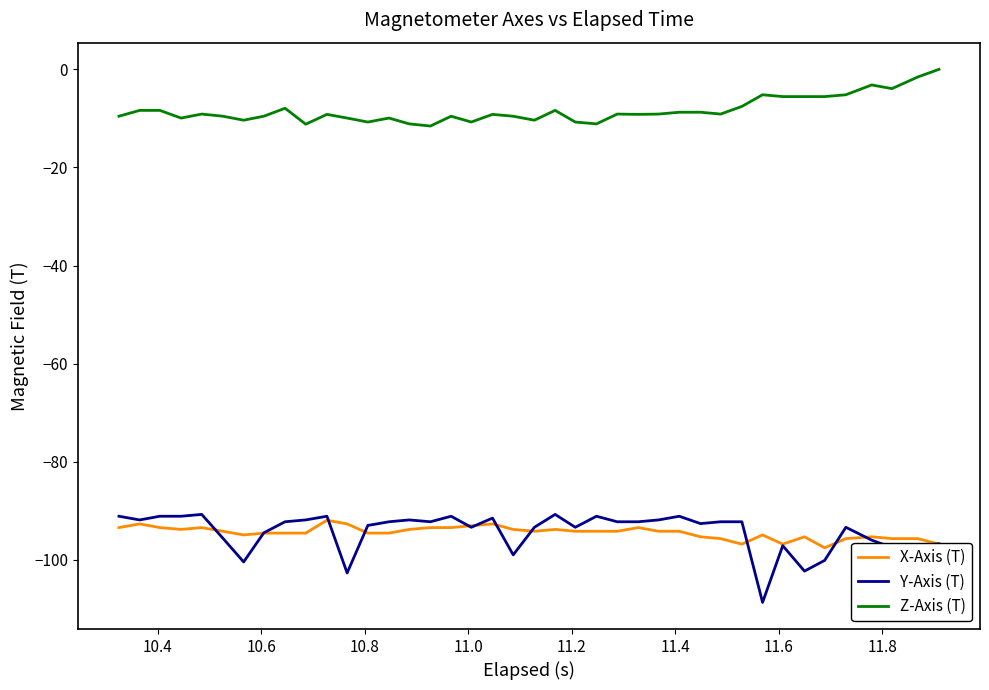

Which series has the largest total across all categories?

Z-Axis (T)